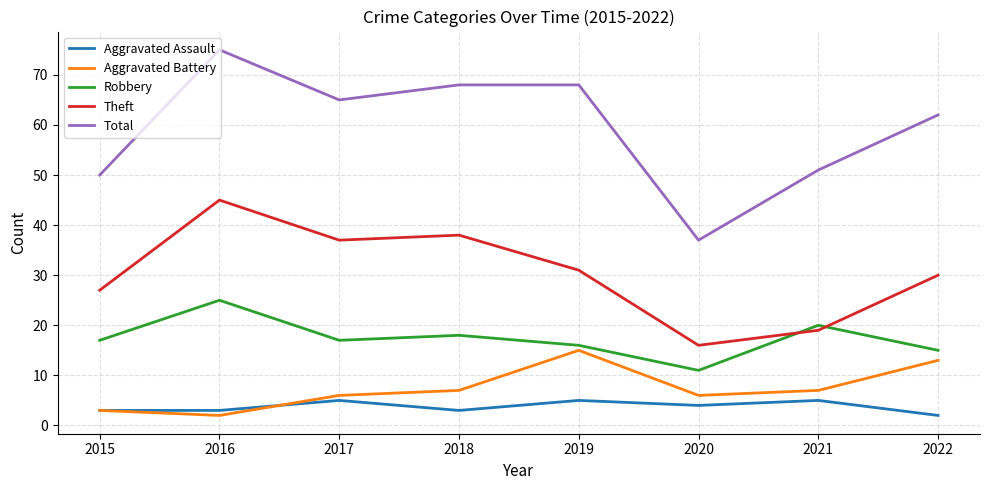

What is the spread (max minus min) of values at 2018?

65